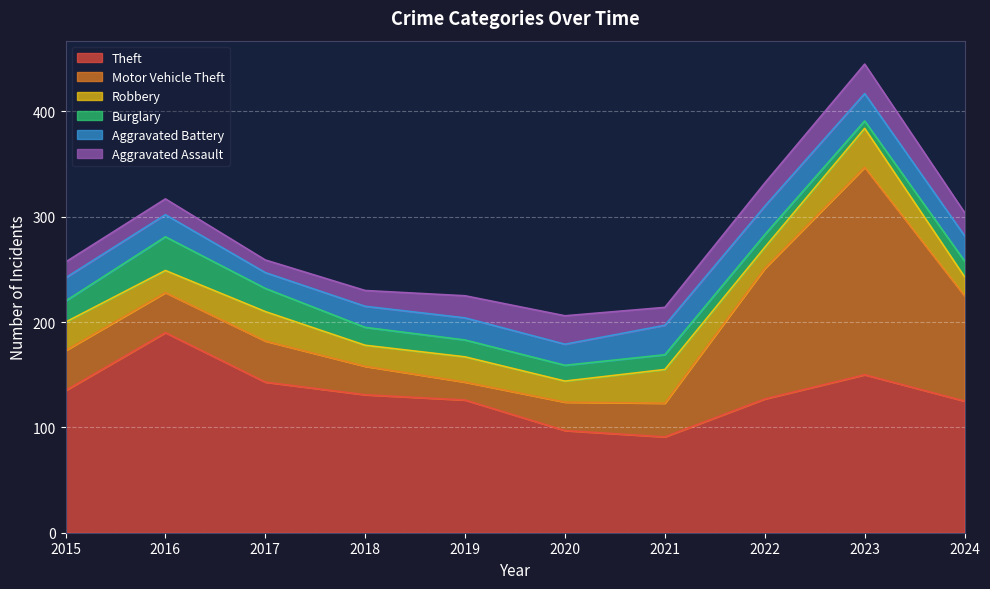

What are all the series names shown in the legend?

Theft, Motor Vehicle Theft, Robbery, Burglary, Aggravated Battery, Aggravated Assault